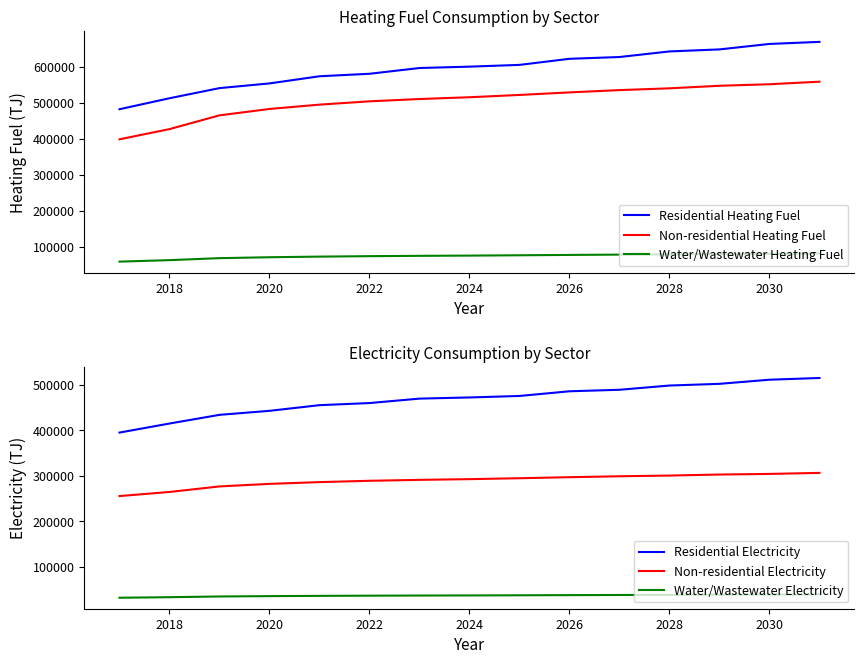

What are all the series names shown in the legend?

Residential Heating Fuel, Non-residential Heating Fuel, Water/Wastewater Heating Fuel, Residential Electricity, Non-residential Electricity, Water/Wastewater Electricity